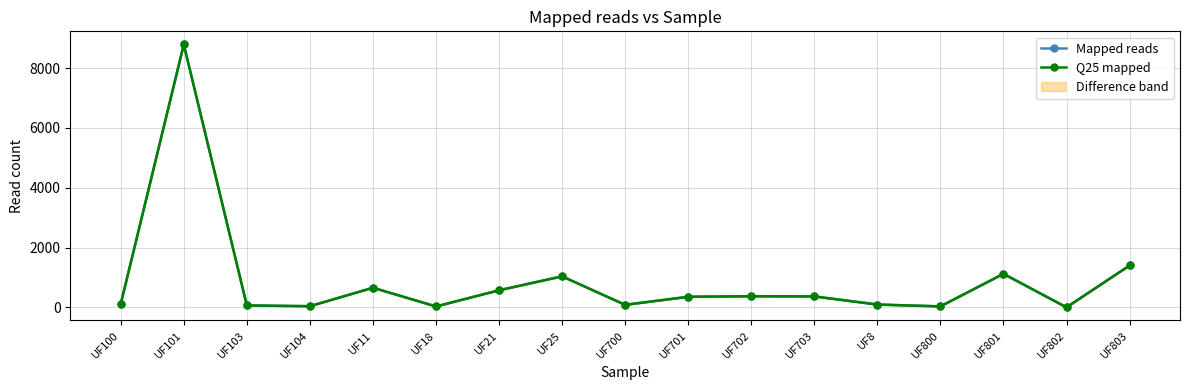

True or false: Mapped reads and Q25 mapped intersect in this chart.

False